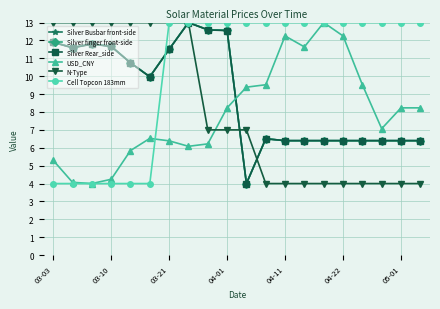

Which series has the largest total across all categories?

Cell Topcon 183mm